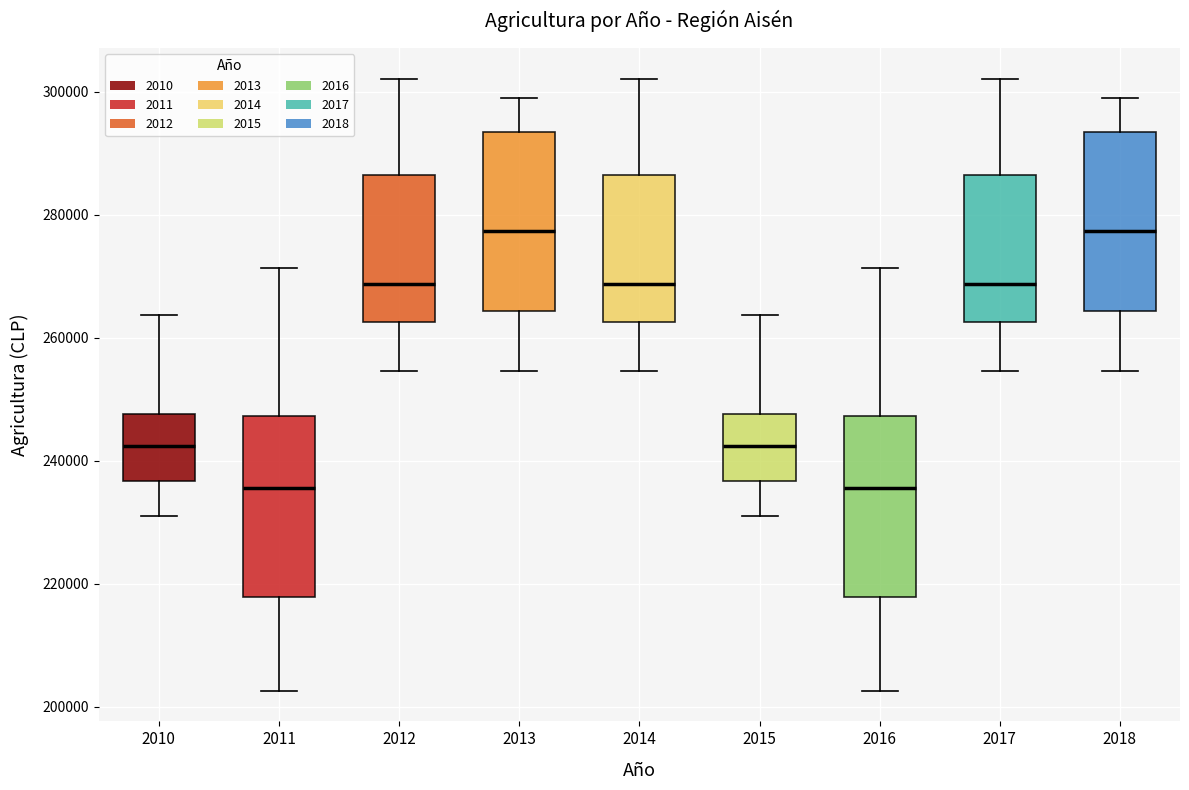

Where does the median line of the box at x = 2011 sit on the y-axis? The values are not printed on the chart, so give them approximately, as read against the axis.

236000